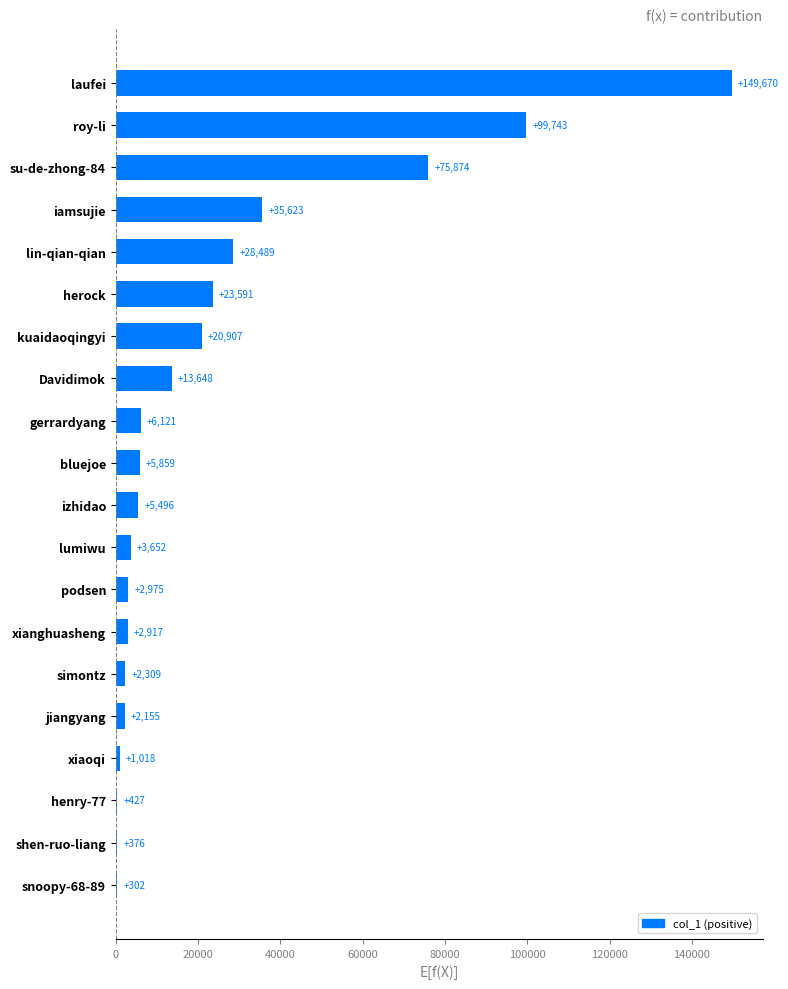

The chart shows a value of 2309 at simontz. True or false?

True